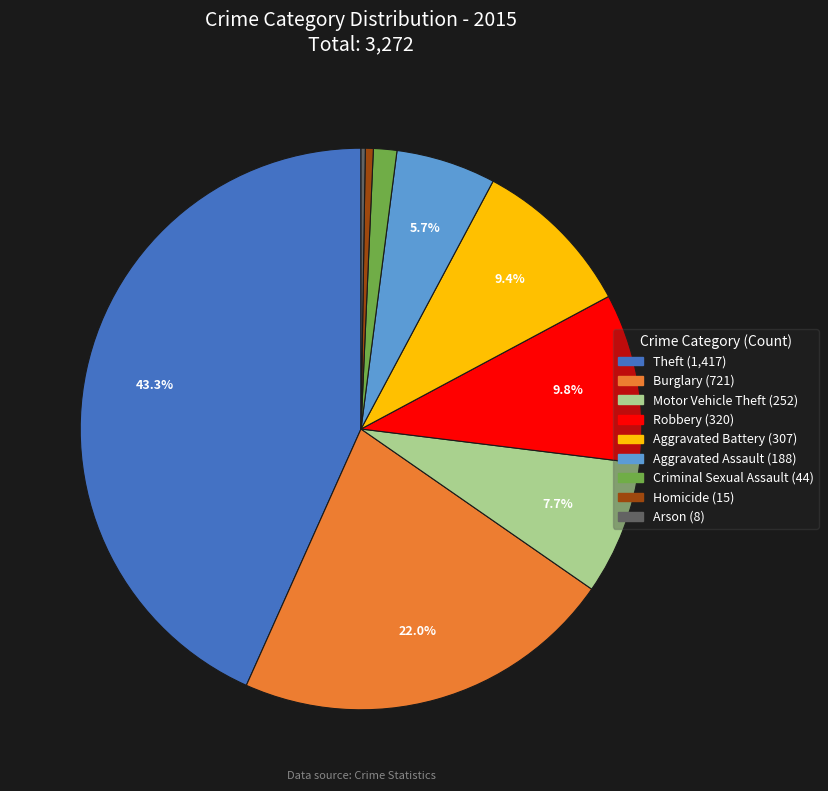

To the nearest percent, what percentage of the pie is Aggravated Assault?

6%